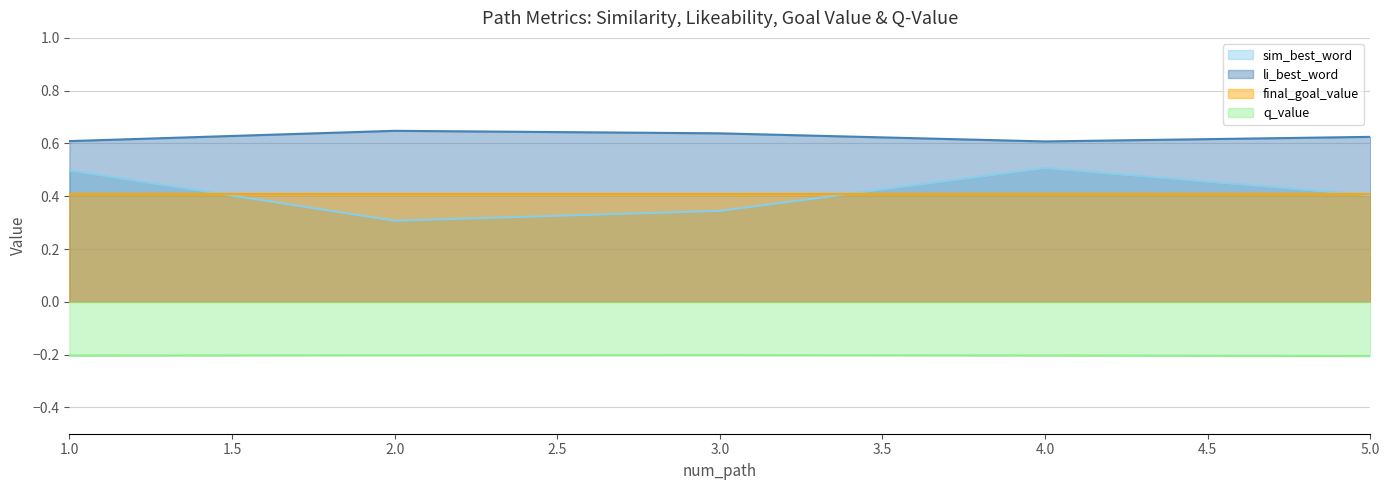

Which series has the largest range (max minus min)?

sim_best_word